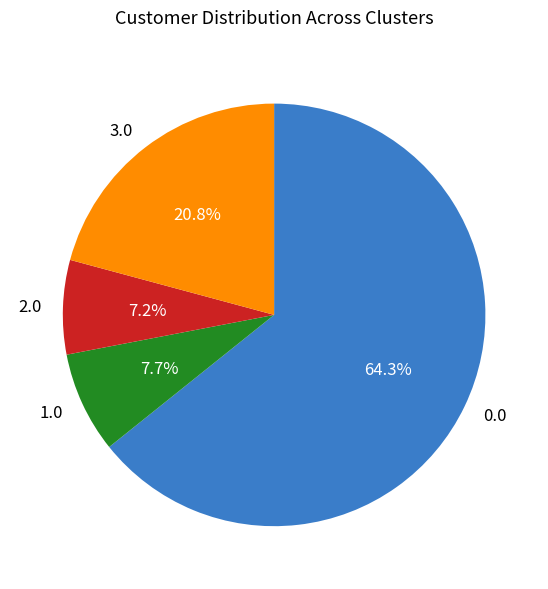

How many slices are in this pie chart?

4